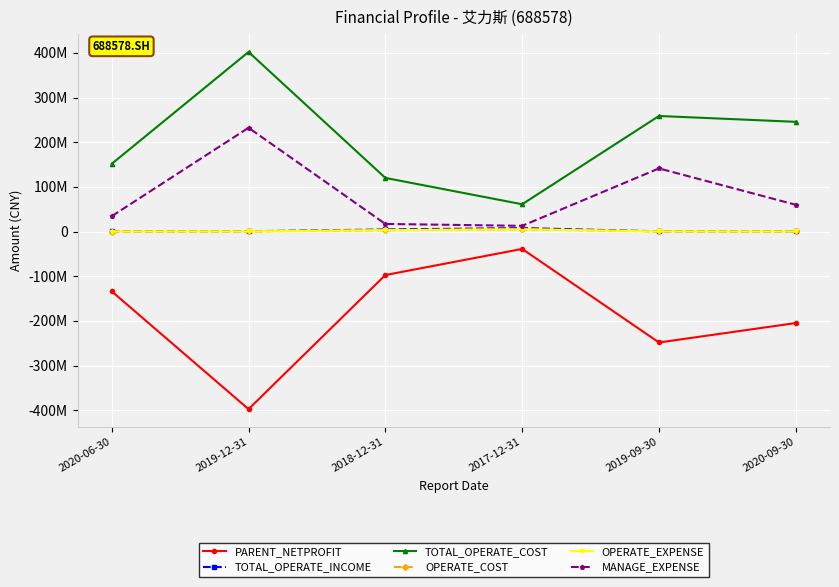

What is the label of the 3rd point from the left?

2018-12-31